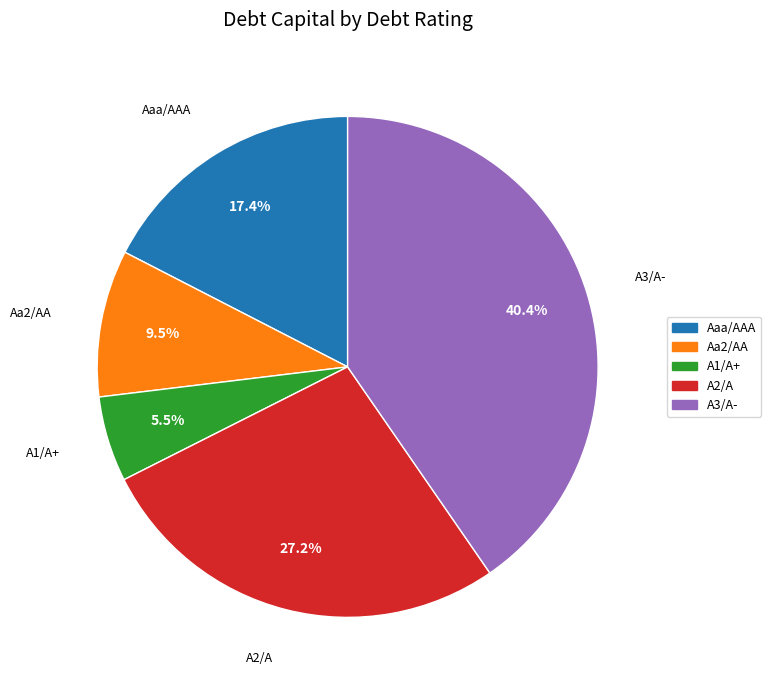

How many segments does this pie chart have?

5